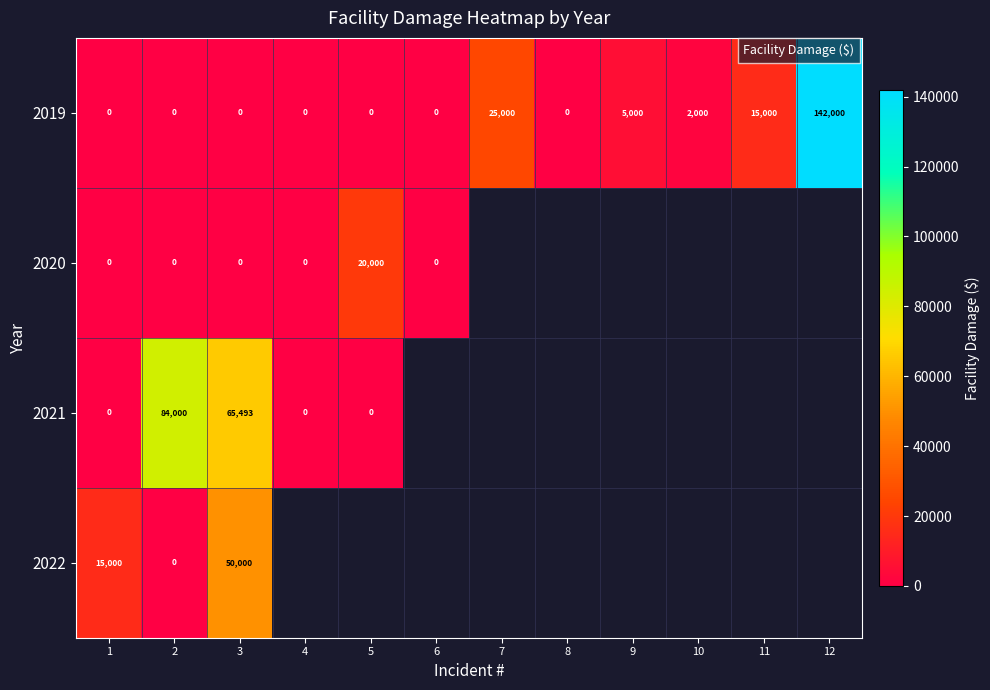

True or false: 2020 has a value of 20000 at 5.

True